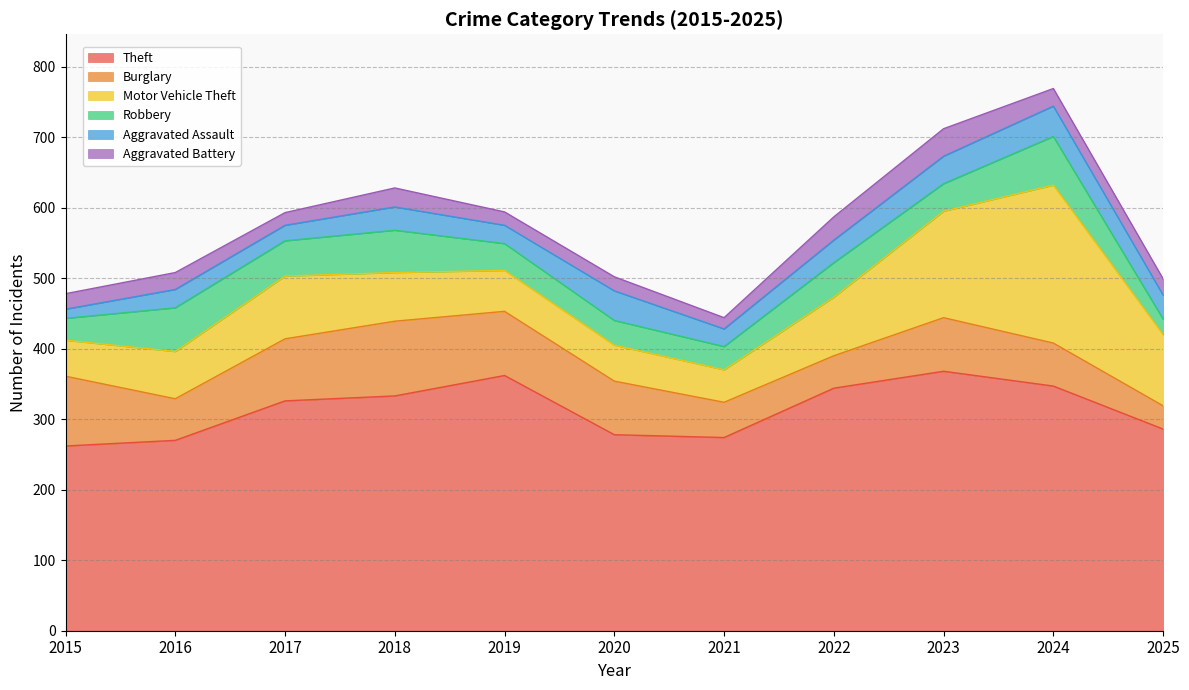

What is the total value across all series at 2021?

444